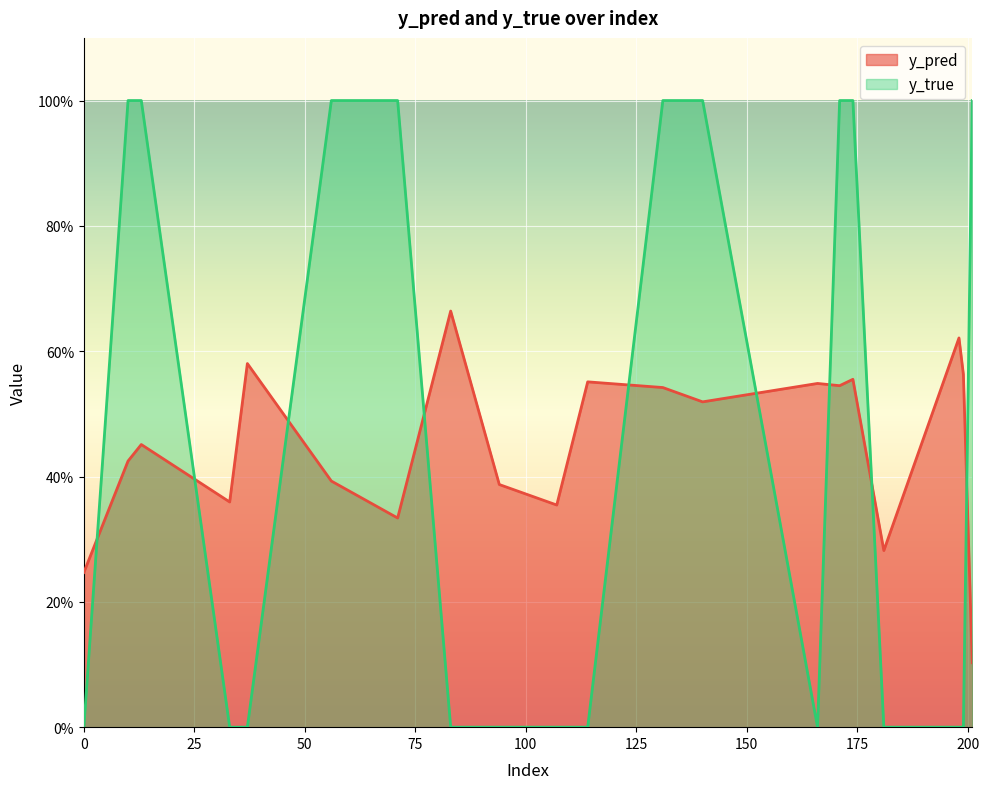

At which category is the sum across all series the highest?

174